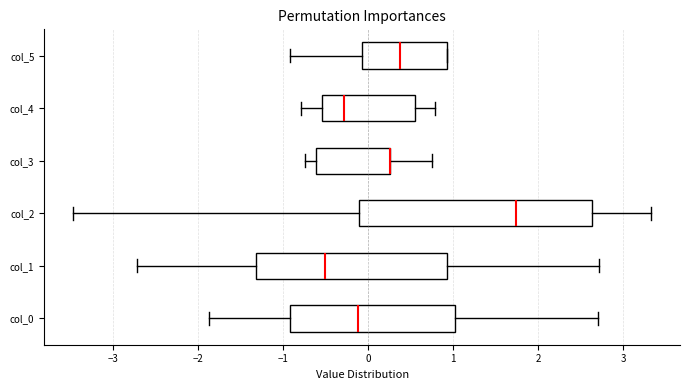

Where does the median line of the box for col_2 sit on the x-axis? The values are not printed on the chart, so give them approximately, as read against the axis.

1.7